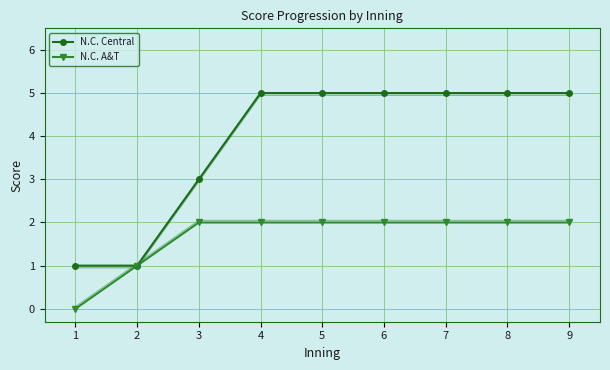

True or false: N.C. A&T and N.C. Central intersect in this chart.

False